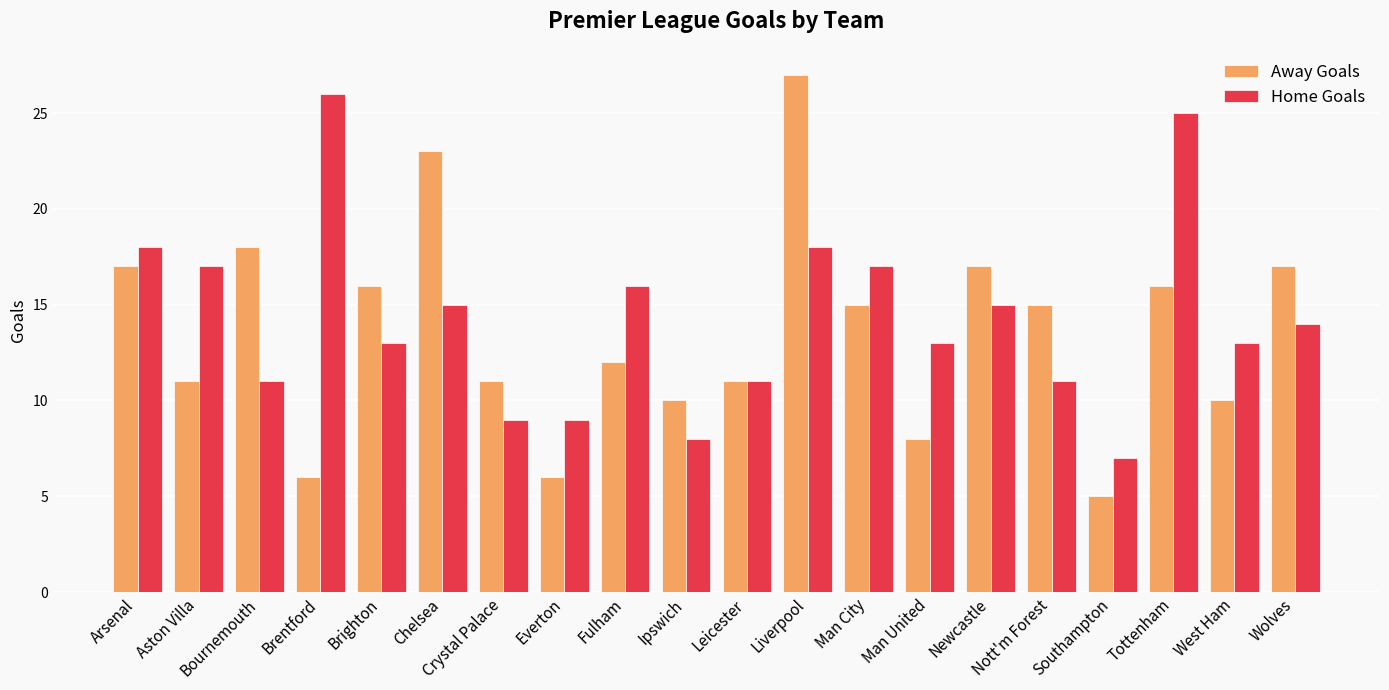

Where is Home Goals nearest to the value 16?

Fulham